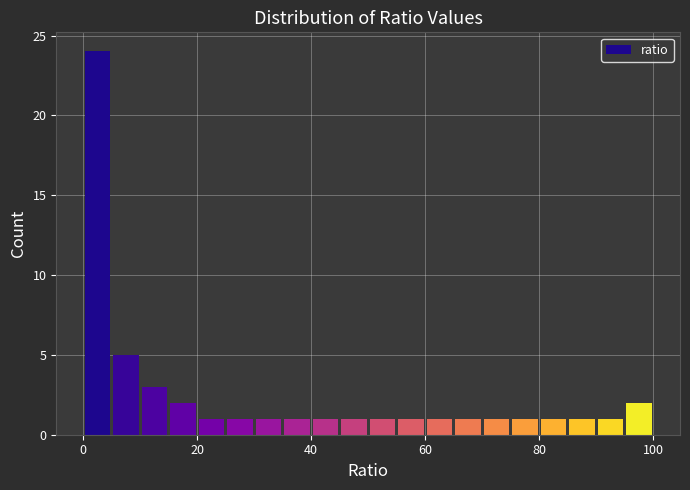

Around what value on the x-axis is the tallest bar? Give the approximate position of its centre, as read against the axis.

2